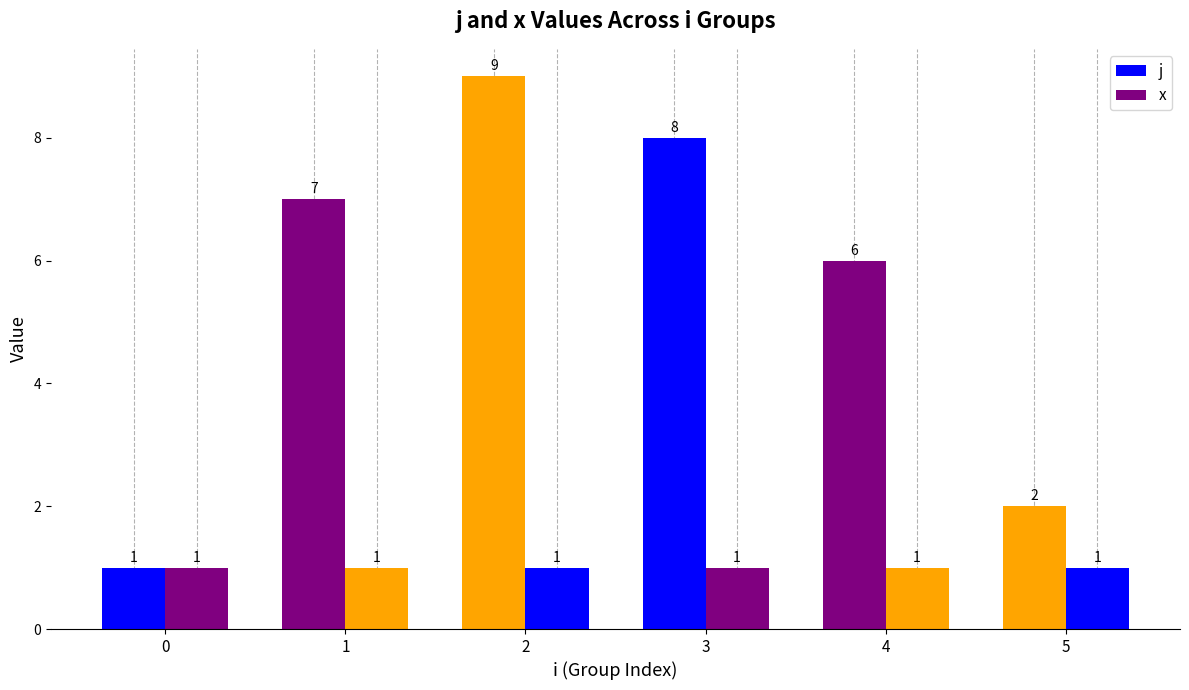

Is the value of j at 5 greater than the value of x at 4?

Yes